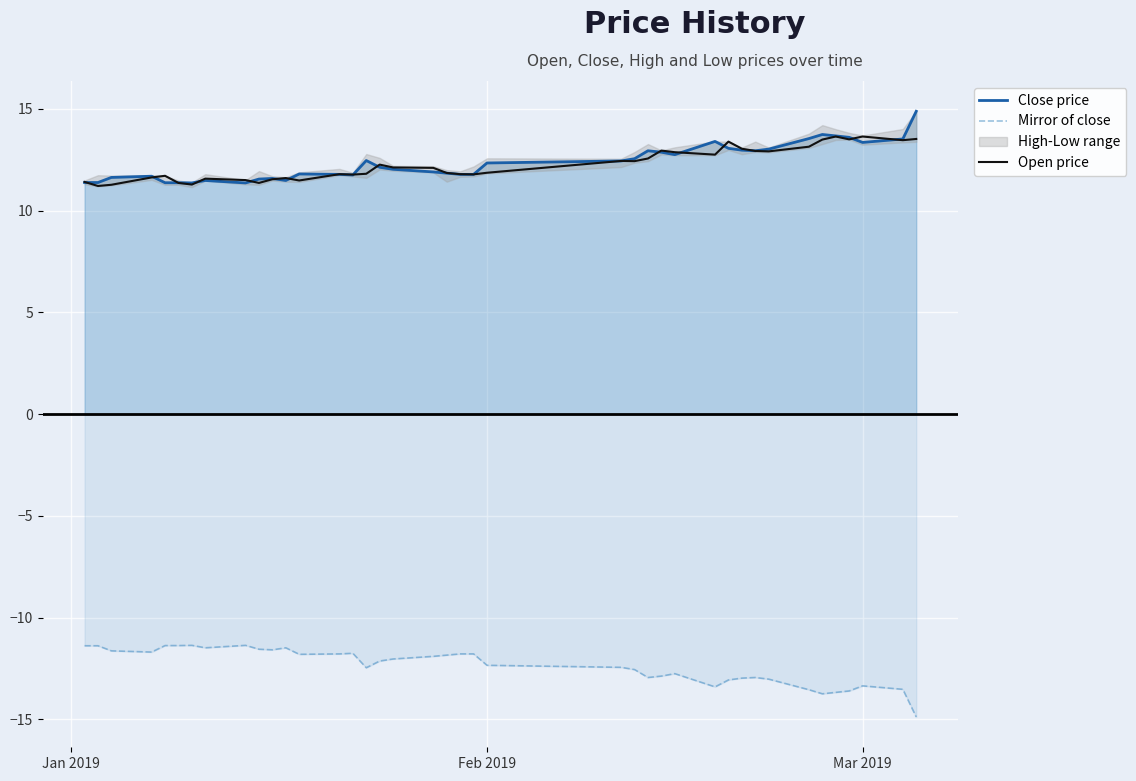

True or false: Mirror of close and Open price cross at least once.

False